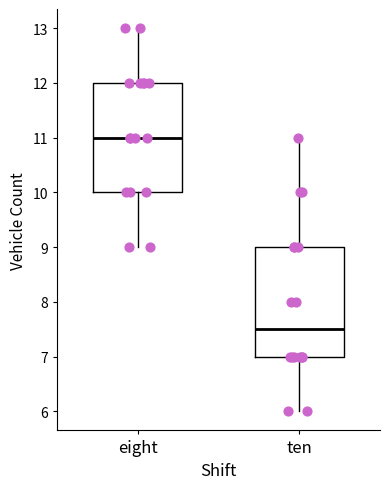

Reading left to right, read every box against the y-axis: the position of its median line, the range the box covers, and the ends of its whiskers. The values are not printed on the chart, so give them approximately, as read against the axis.

eight: median 11.0, box 10.0 to 12.0, whiskers 9.0 to 13.0
ten: median 7.5, box 7.0 to 9.0, whiskers 6.0 to 11.0